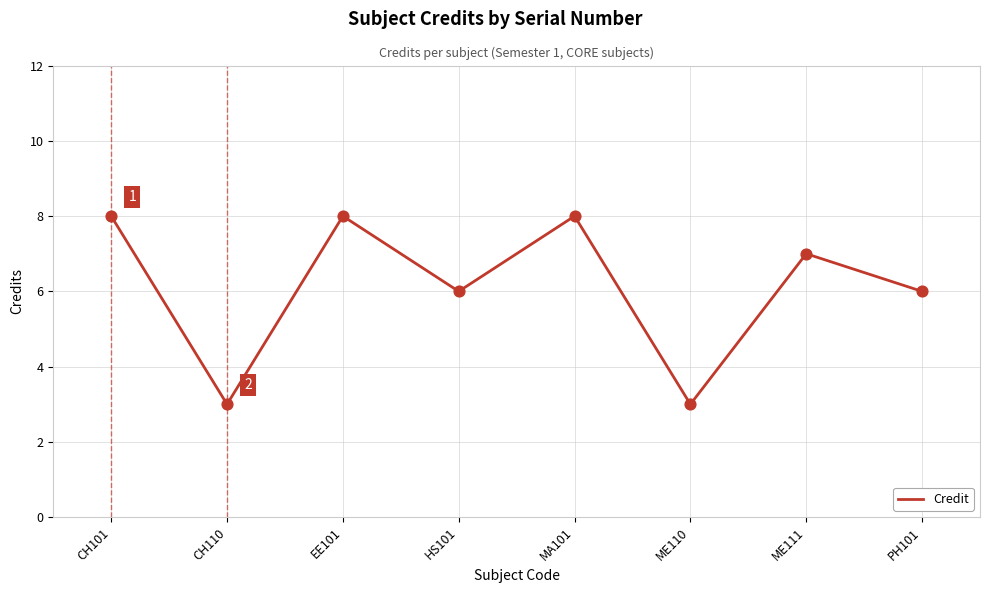

Approximately how many times larger is the value at PH101 compared to HS101?

1.0